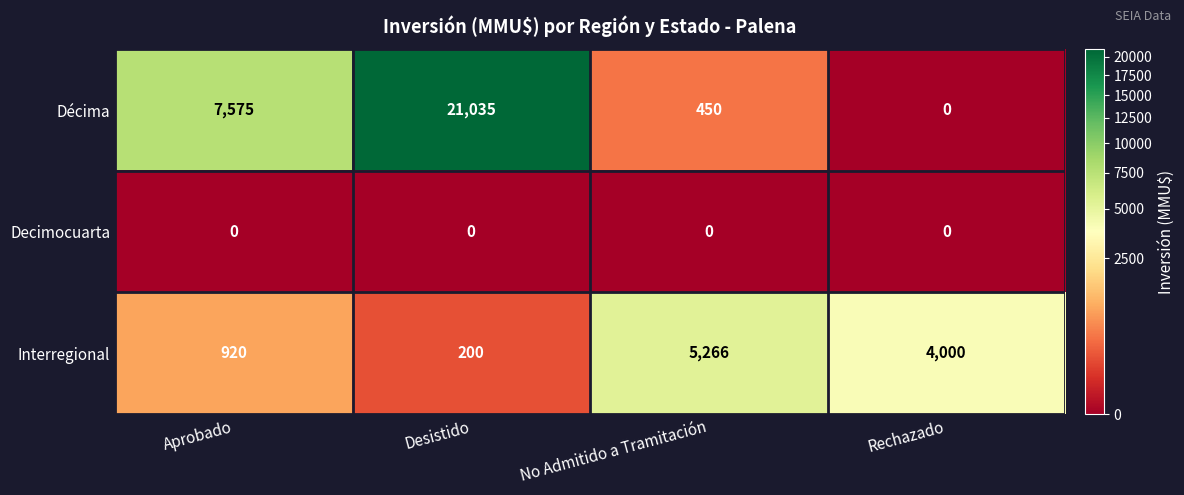

List the series in order of their peak value, highest first.

Décima, Interregional, Decimocuarta